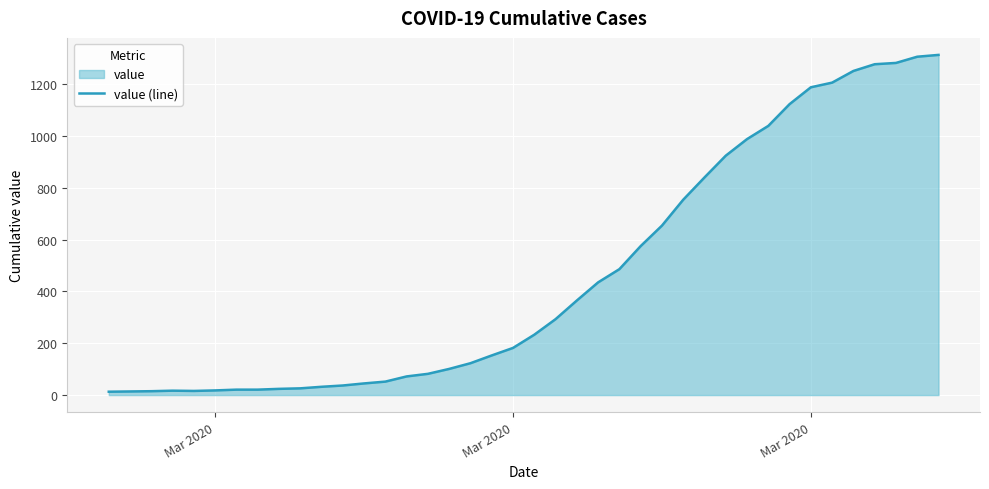

What is the value of the 16th point from the left?

82